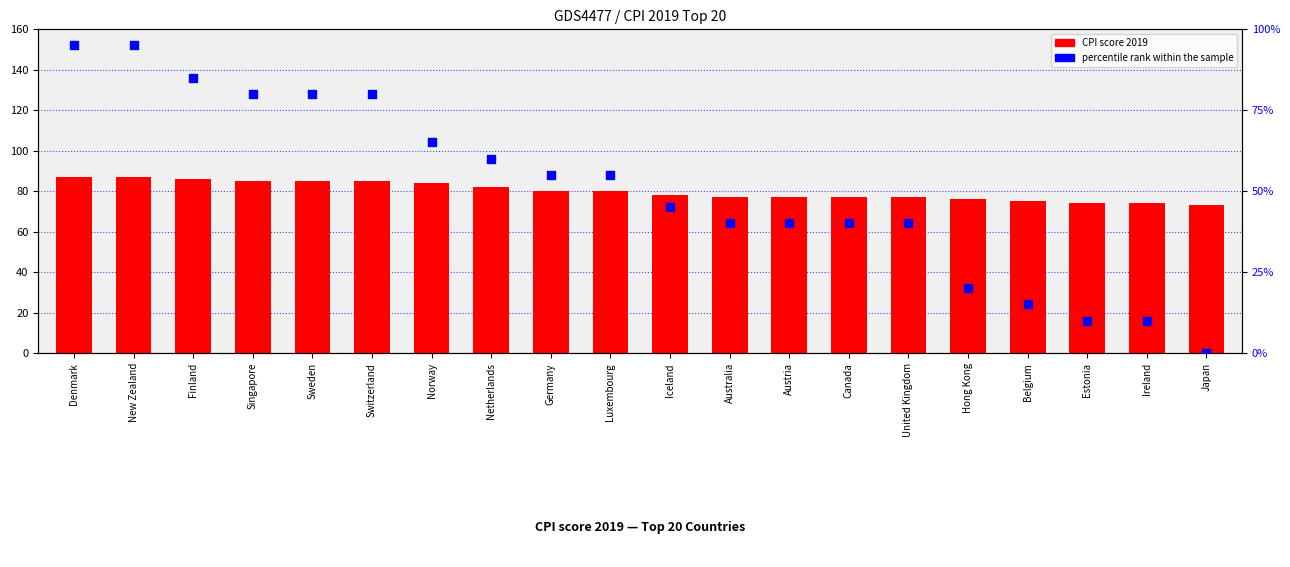

At how many categories does at least one series exceed 34?

20